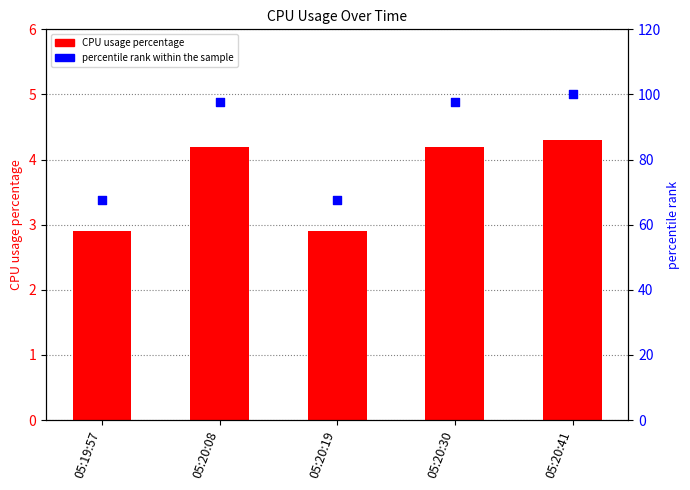

Which series reaches the maximum Y coordinate?

percentile rank within the sample